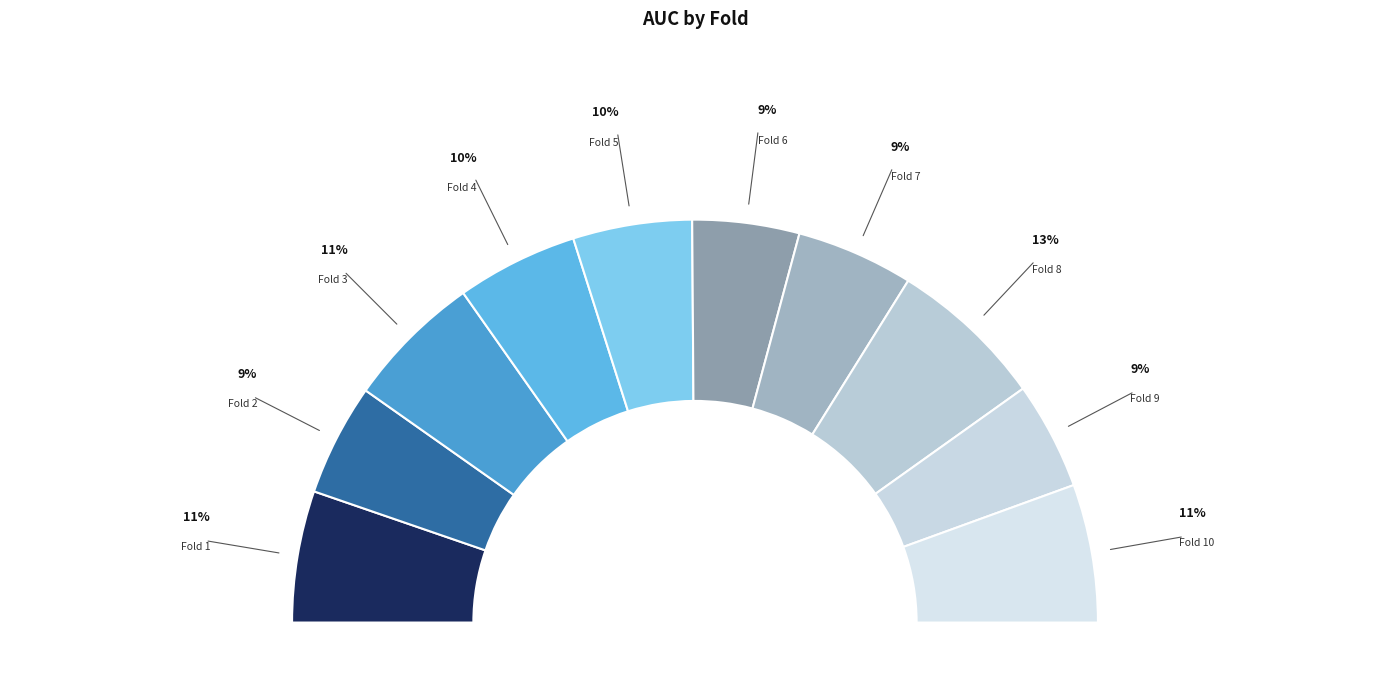

Count the number of slices in the pie.

10